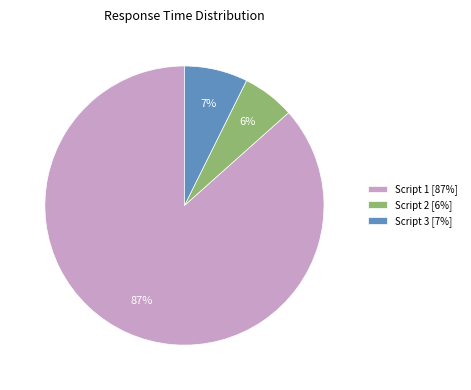

Between Script 1 and Script 3, which is larger?

Script 1